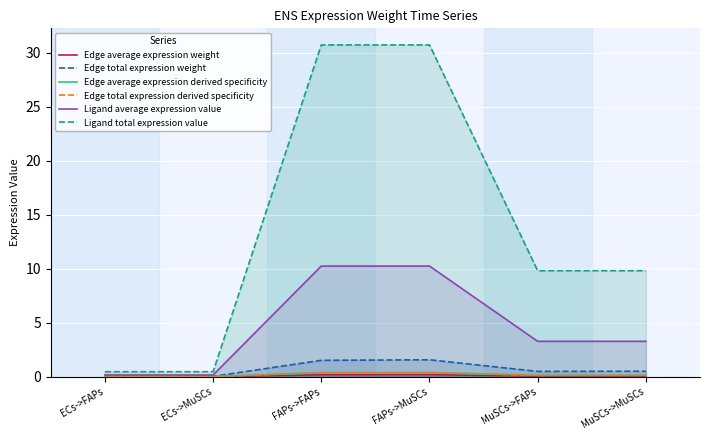

What is the average value of the Edge total expression weight series?

0.7